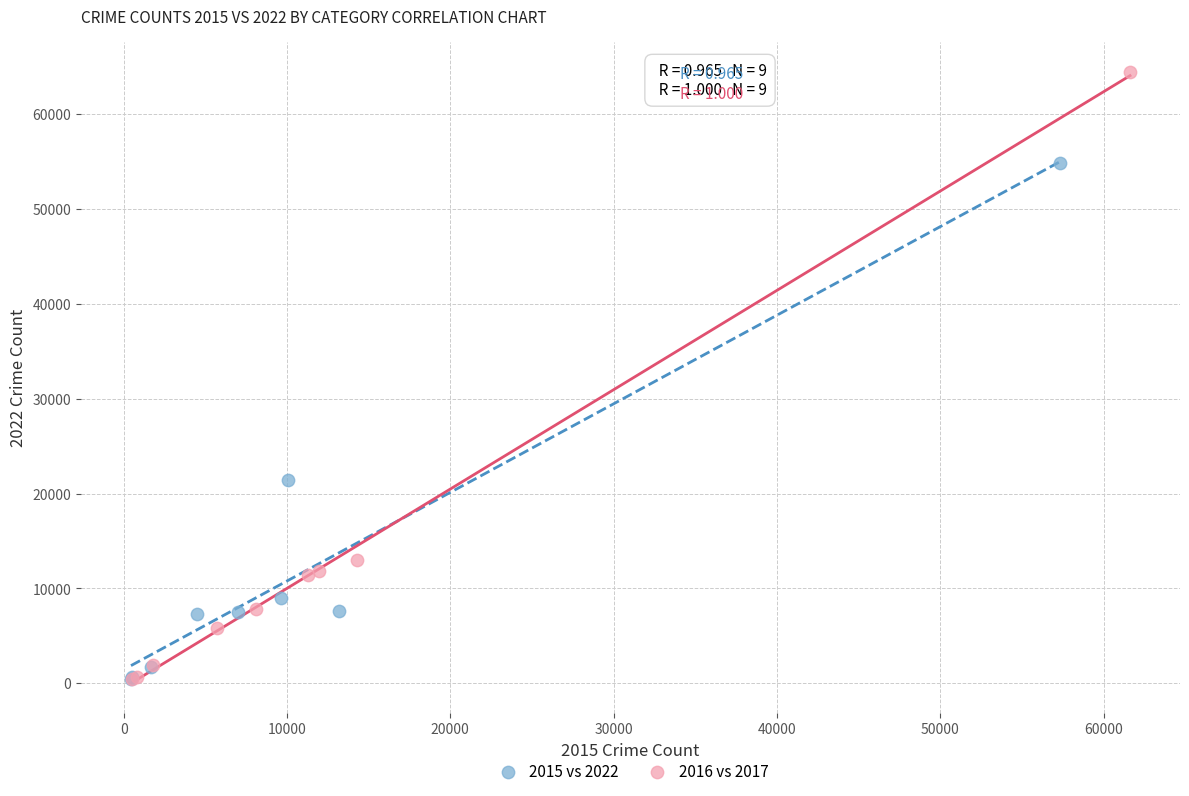

What are all the series names shown in the legend?

2015 vs 2022, 2016 vs 2017